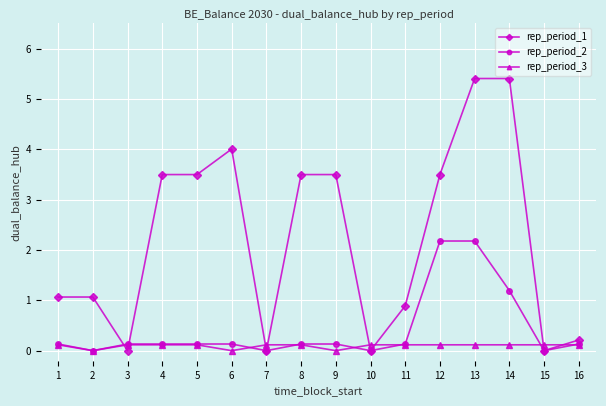

The rep_period_1 series shows 8.3 at 13. True or false?

False